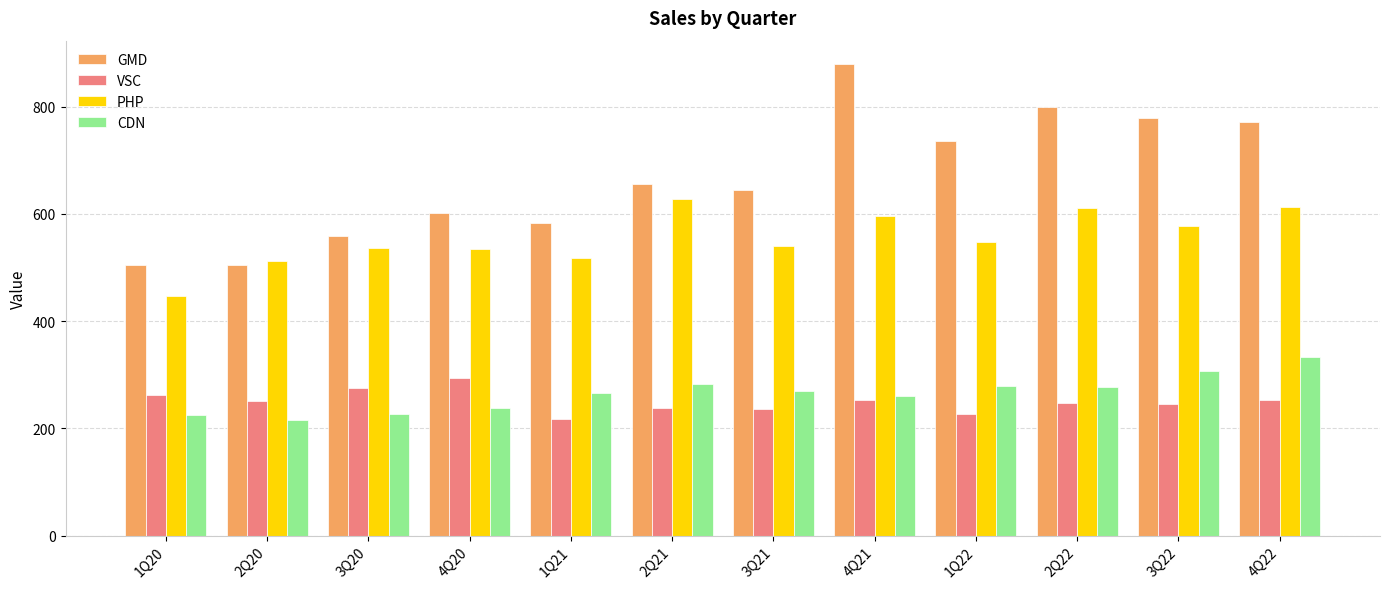

How many distinct data groups are displayed?

4